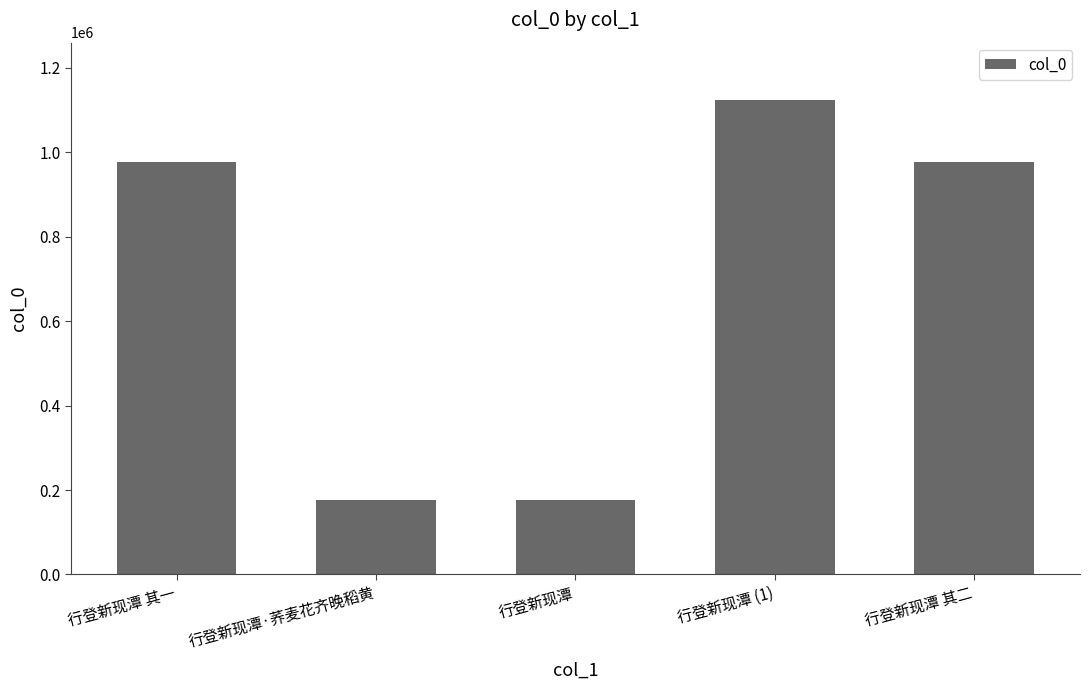

What is the label of the 5th bar from the right?

行登新现潭 其一